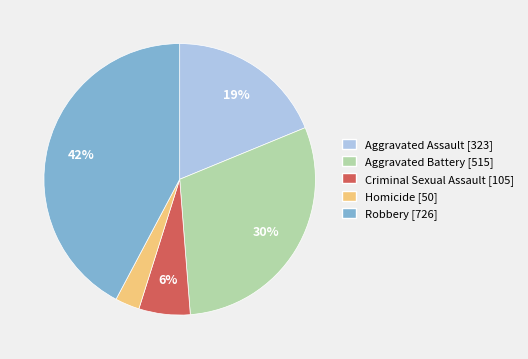

How many slices are in this pie chart?

5